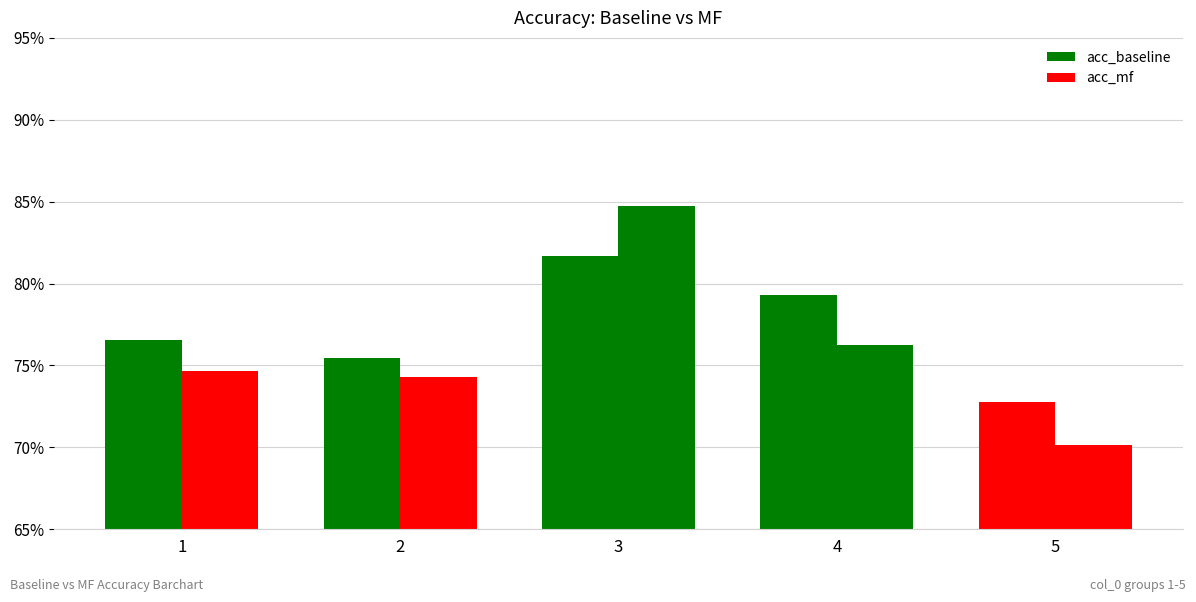

Are the bars grouped side by side (vs. stacked)?

Yes